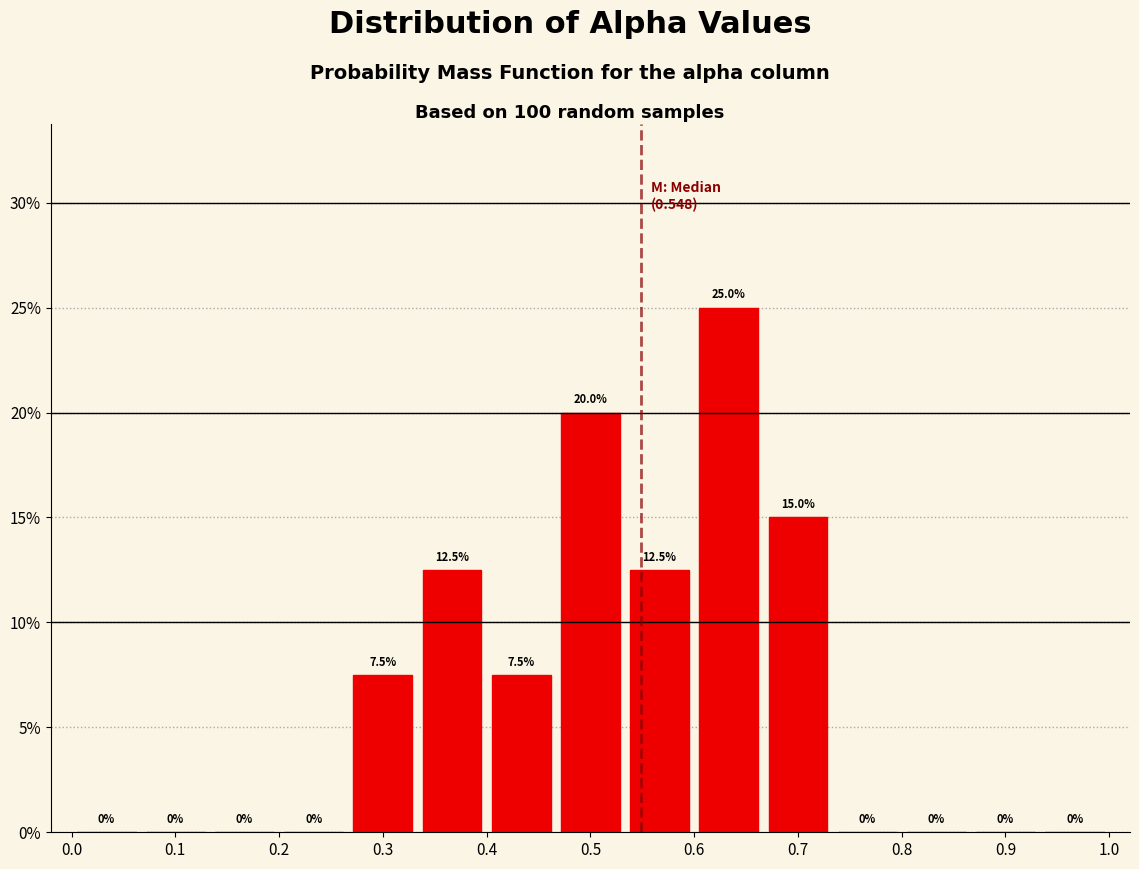

Reading left to right, list every bar in this chart as the range it spans on the x-axis followed by its height. The bar edges are not printed on the chart, so give them approximately, as read against the axis.

0.00 to 0.07: 0.0
0.07 to 0.13: 0.0
0.13 to 0.20: 0.0
0.20 to 0.27: 0.0
0.27 to 0.33: 7.5
0.33 to 0.40: 12.5
0.40 to 0.47: 7.5
0.47 to 0.53: 20.0
0.53 to 0.60: 12.5
0.60 to 0.67: 25.0
0.67 to 0.73: 15.0
0.73 to 0.80: 0.0
0.80 to 0.87: 0.0
0.87 to 0.93: 0.0
0.93 to 1.00: 0.0